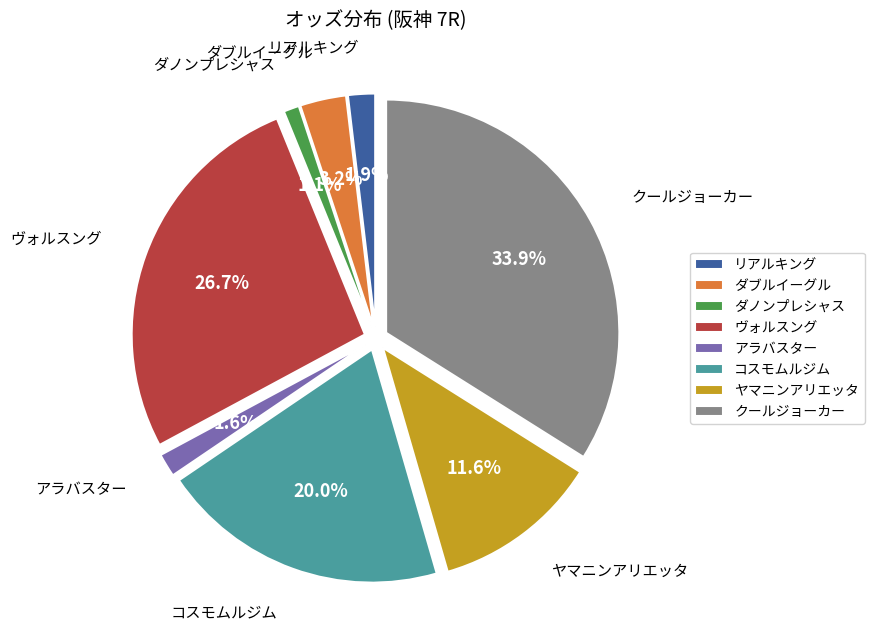

What is the ratio of the value at ダノンプレシャス to the value at ダブルイーグル?

0.3